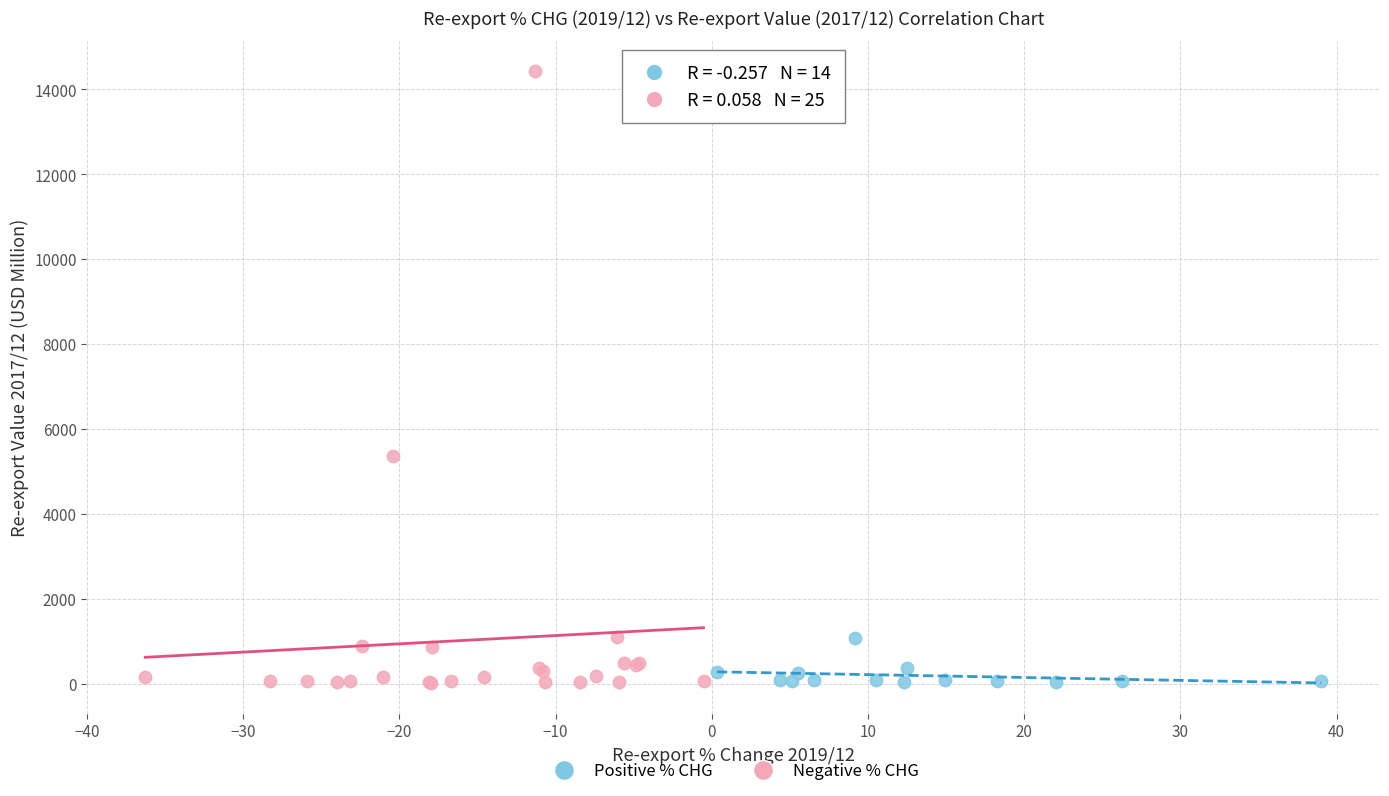

Which series reaches the maximum Y coordinate?

Negative % CHG